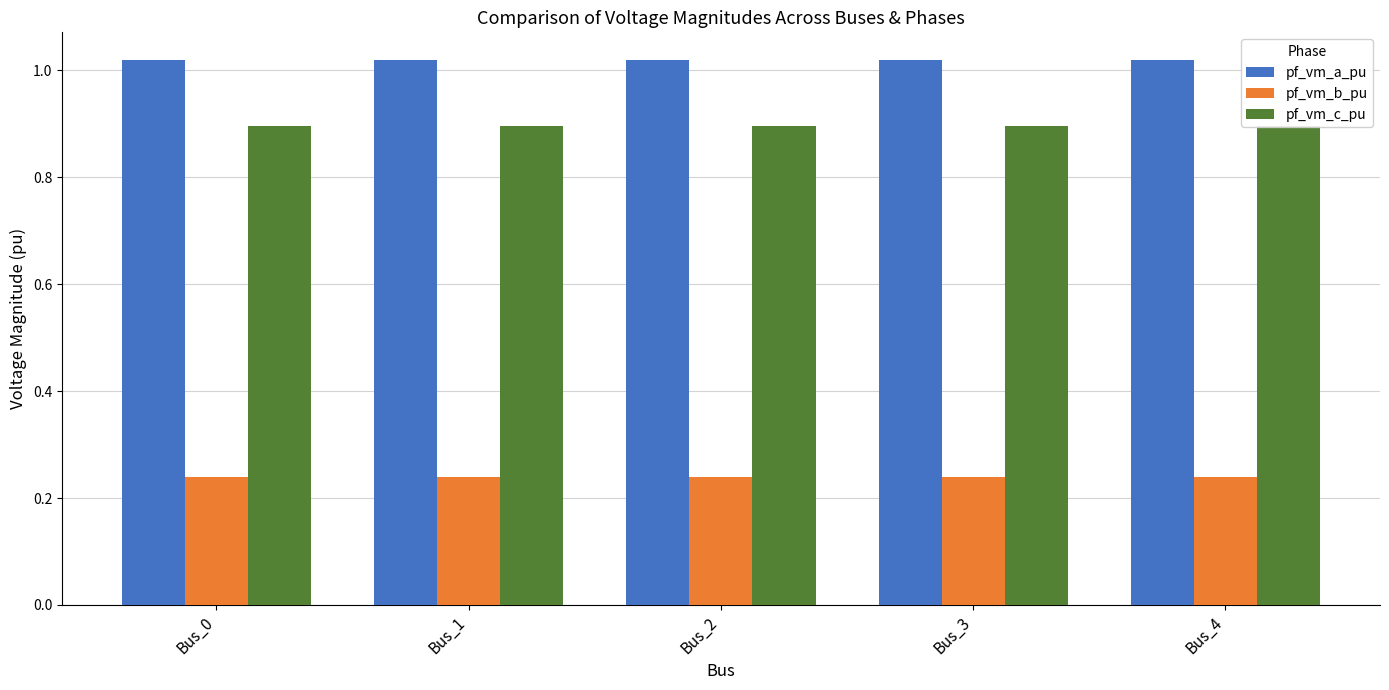

Is the value of pf_vm_c_pu at Bus_4 greater than the value of pf_vm_a_pu at Bus_2?

No